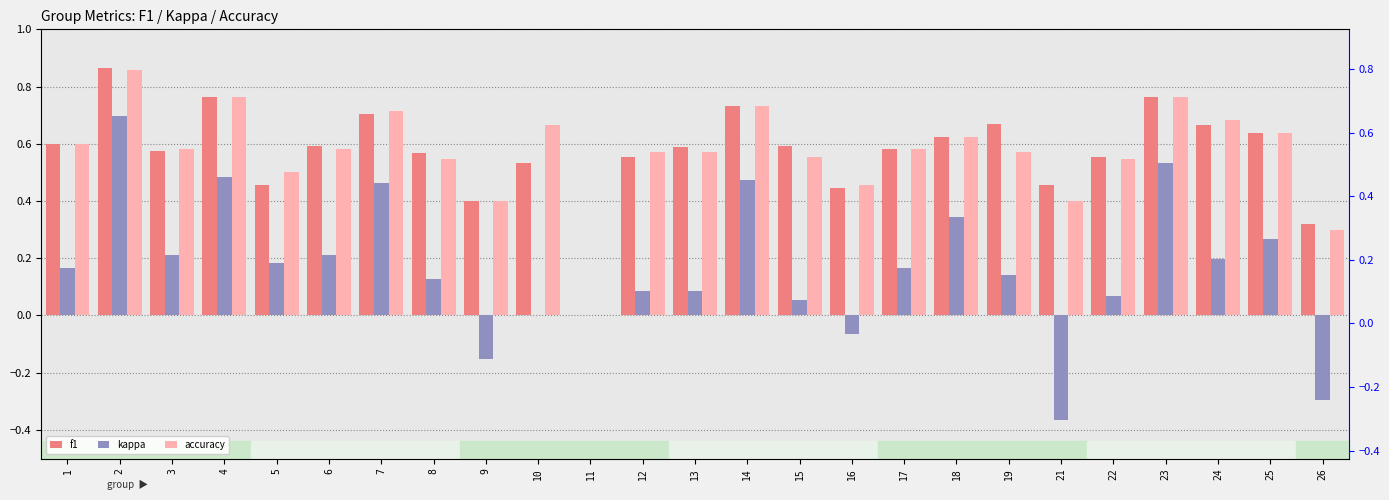

What is the difference between the maximum and minimum values in the accuracy series?

0.9